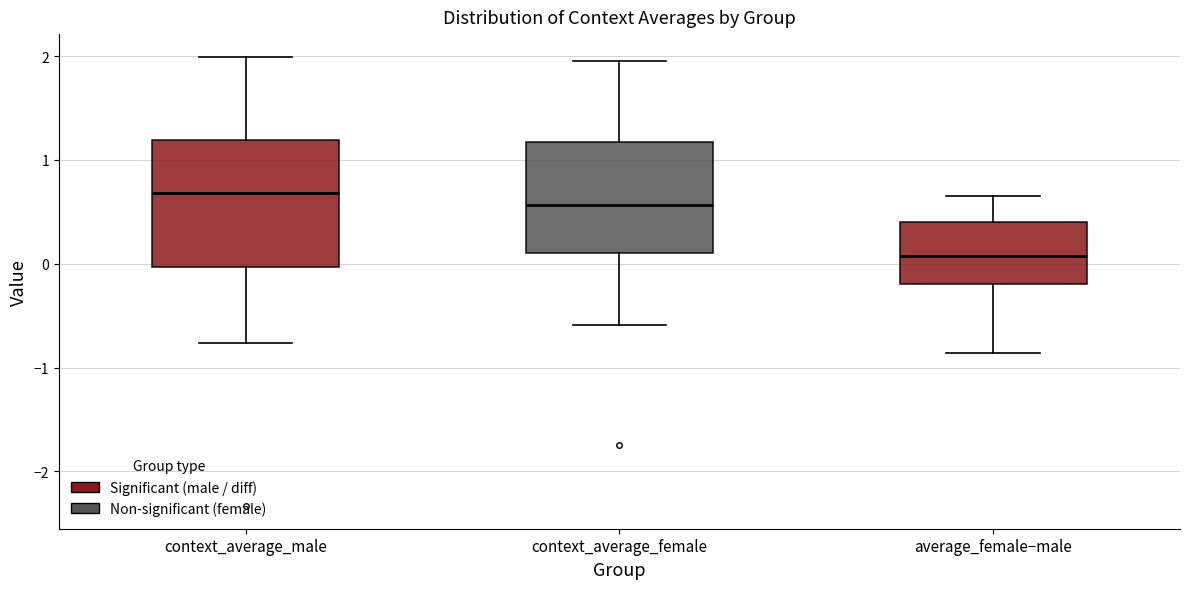

Reading left to right, transcribe this box plot: for each box, give where its median line is, the range the box spans, and where its two whiskers end, as read against the y-axis. The values are not printed on the chart, so give them approximately, as read against the axis.

context_average_male: median 0.7, box 0.0 to 1.2, whiskers -0.8 to 2.0
context_average_female: median 0.6, box 0.1 to 1.2, whiskers -0.6 to 2.0
average_female−male: median 0.1, box -0.2 to 0.4, whiskers -0.9 to 0.7